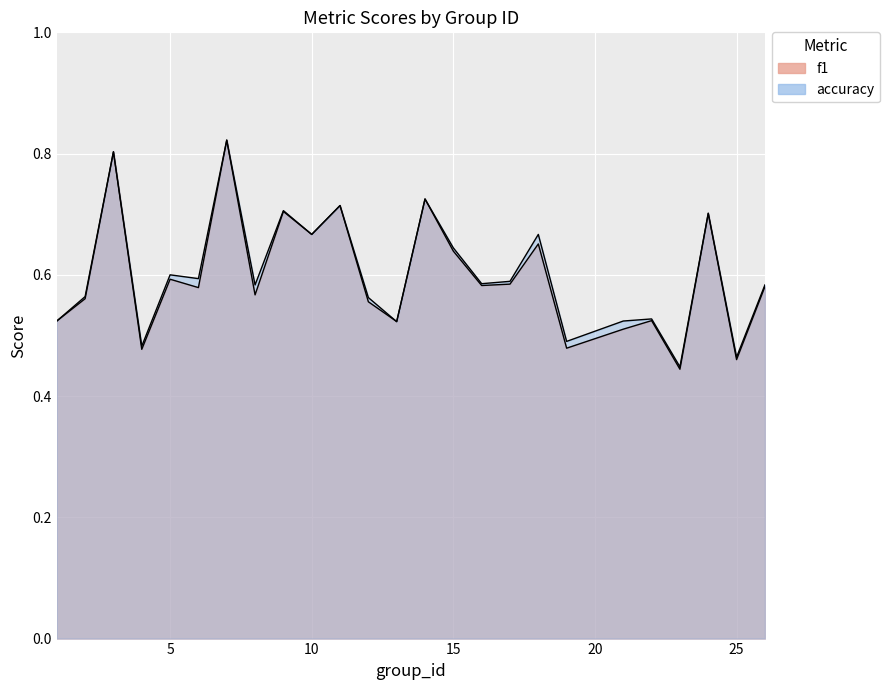

What are all the series names shown in the legend?

f1, accuracy